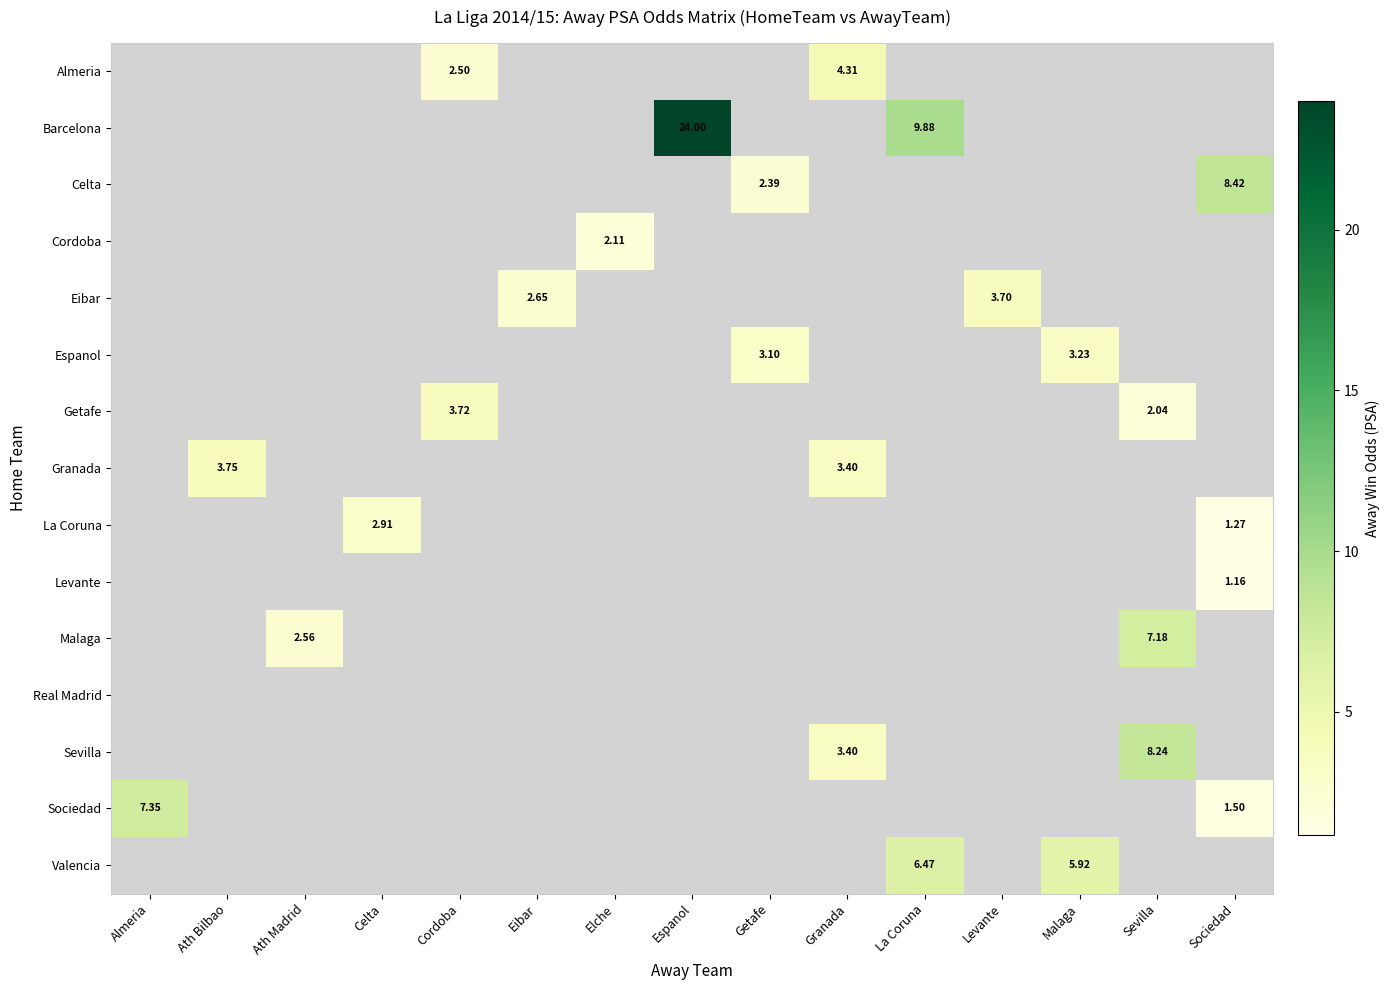

At Granada, list the series in order from largest to smallest.

Almeria, Barcelona, Celta, Cordoba, Eibar, Espanol, Getafe, Granada, La Coruna, Levante, Malaga, Real Madrid, Sevilla, Sociedad, Valencia